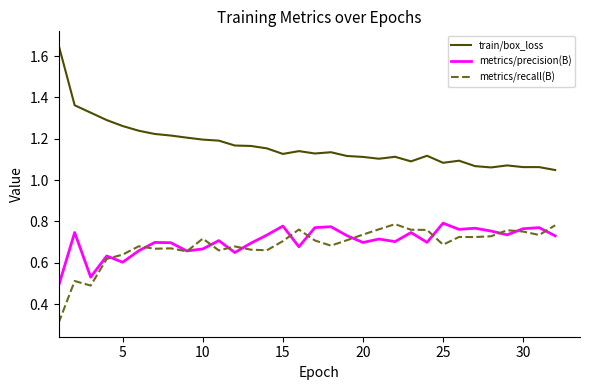

Which series has the largest range (max minus min)?

train/box_loss